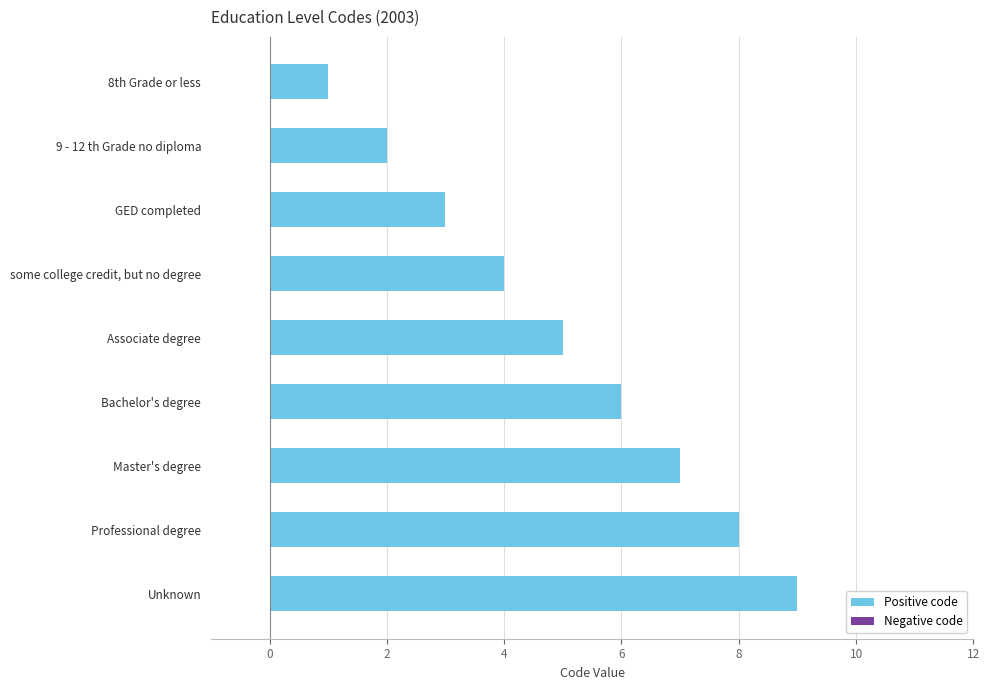

Between Unknown and GED completed, which is larger?

Unknown